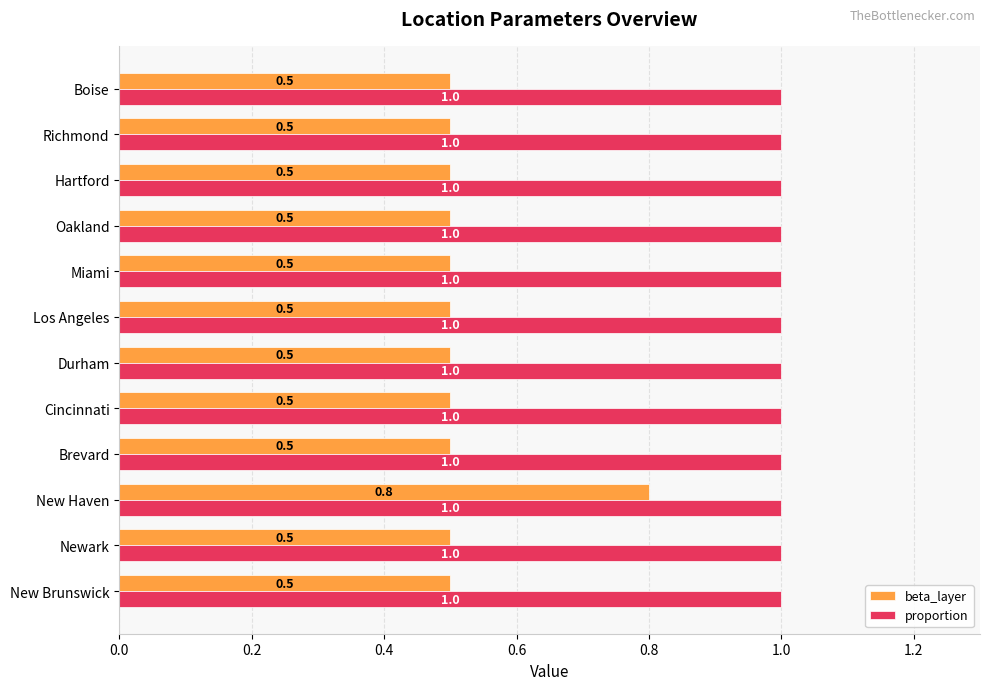

What is the approximate value of proportion at Boise?

1.0